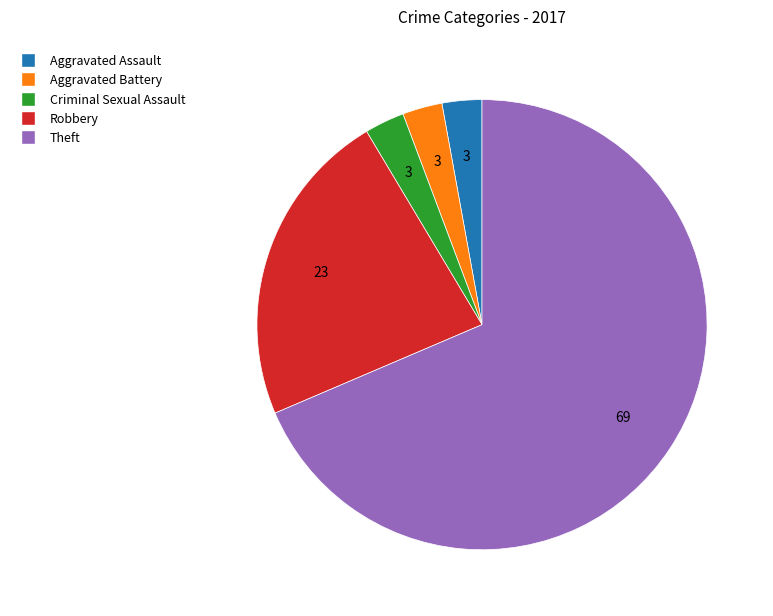

Which slice is the largest?

Theft